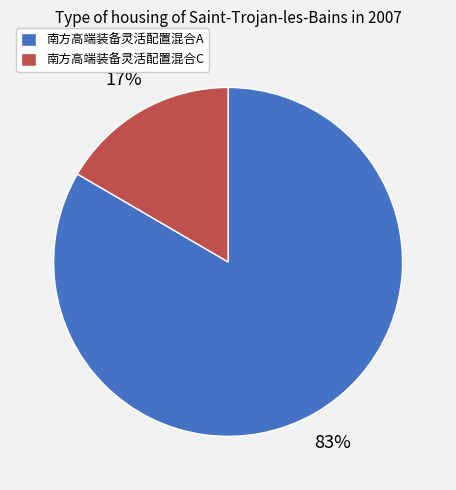

Rank the categories by value from highest to lowest.

南方高端装备灵活配置混合A, 南方高端装备灵活配置混合C